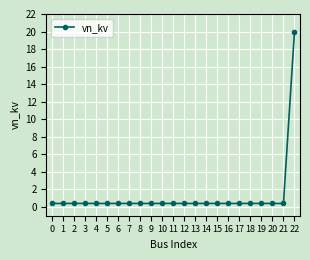

How many series are shown in this chart?

1